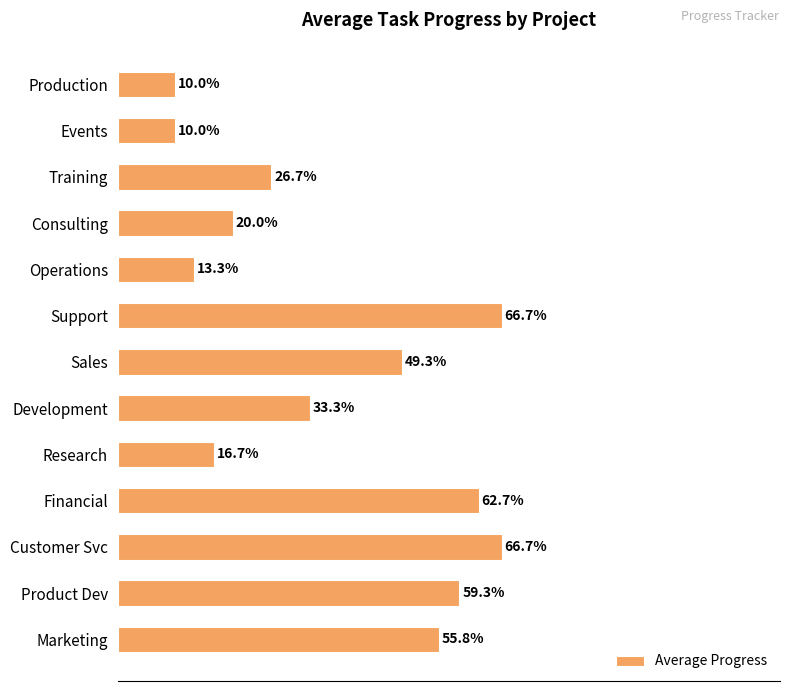

At which label is the value closest to 38?

Development